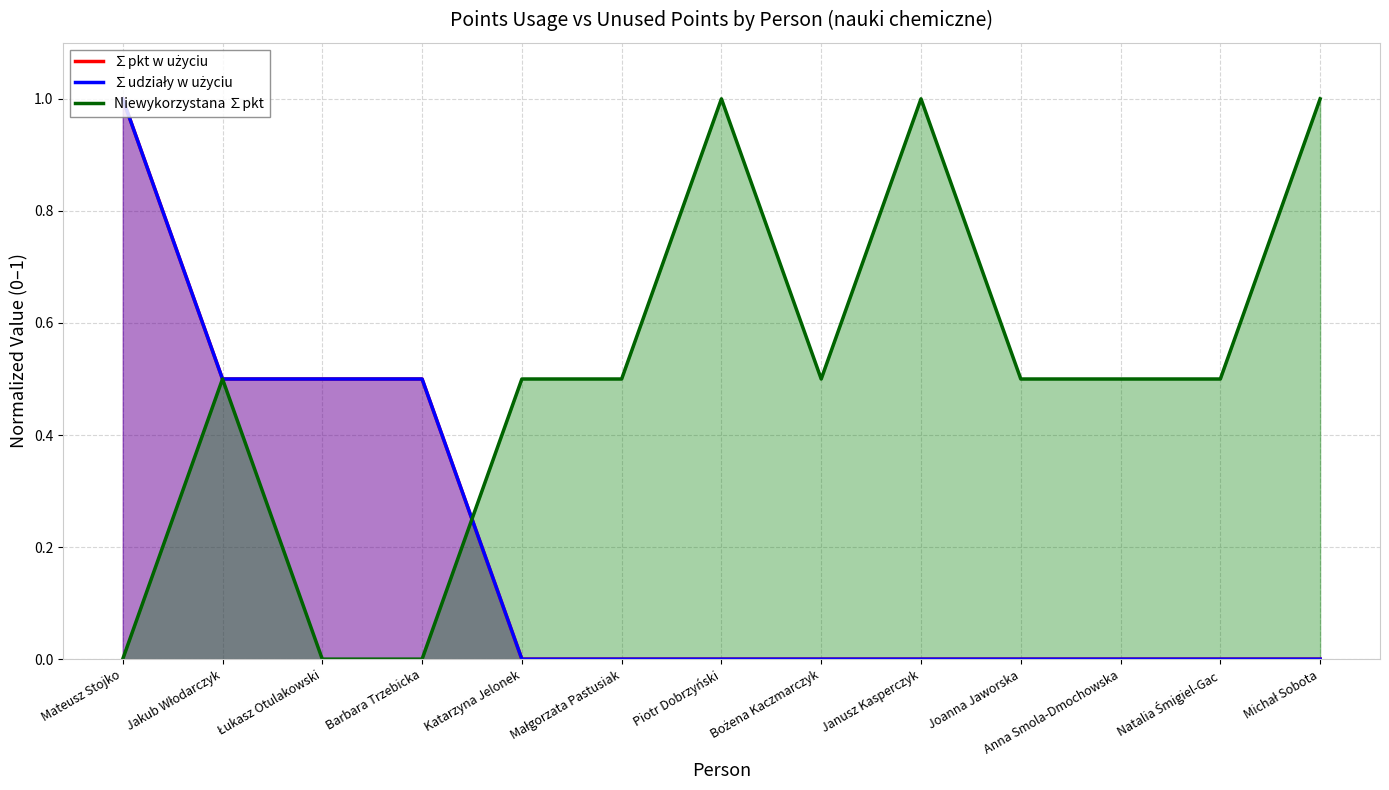

Is it true that Niewykorzystana ∑pkt equals 0.2 at Jakub Włodarczyk?

False